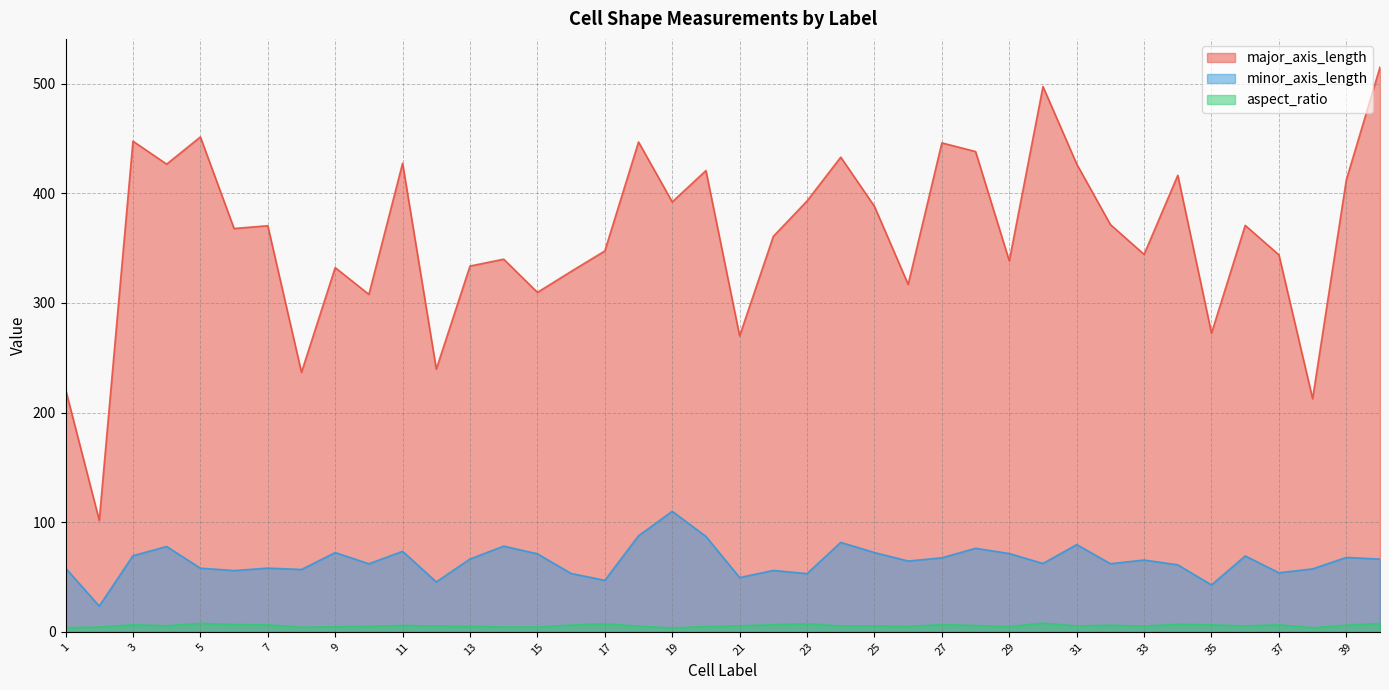

Where is the first local minimum for minor_axis_length?

2